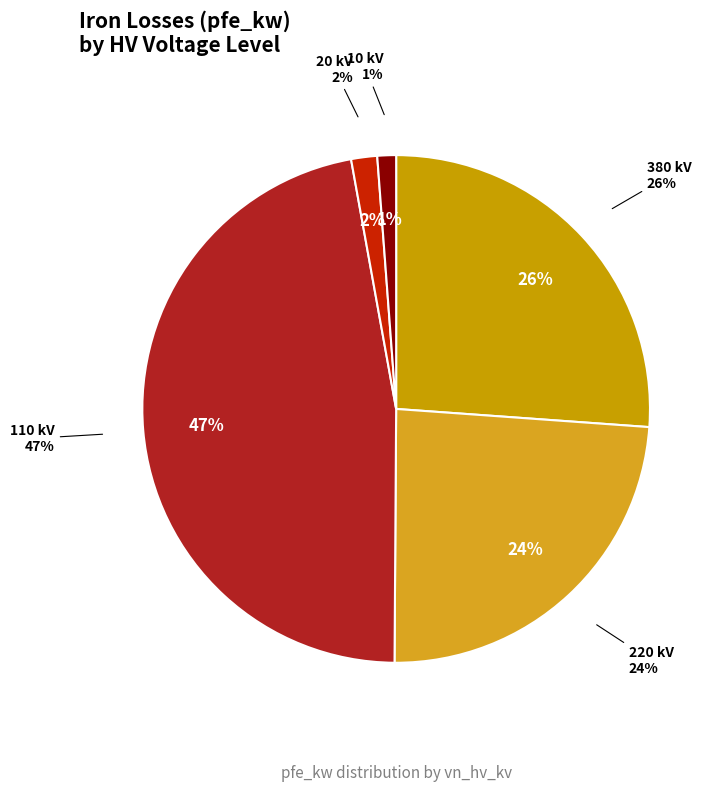

Between 110 and 10, which is larger?

110